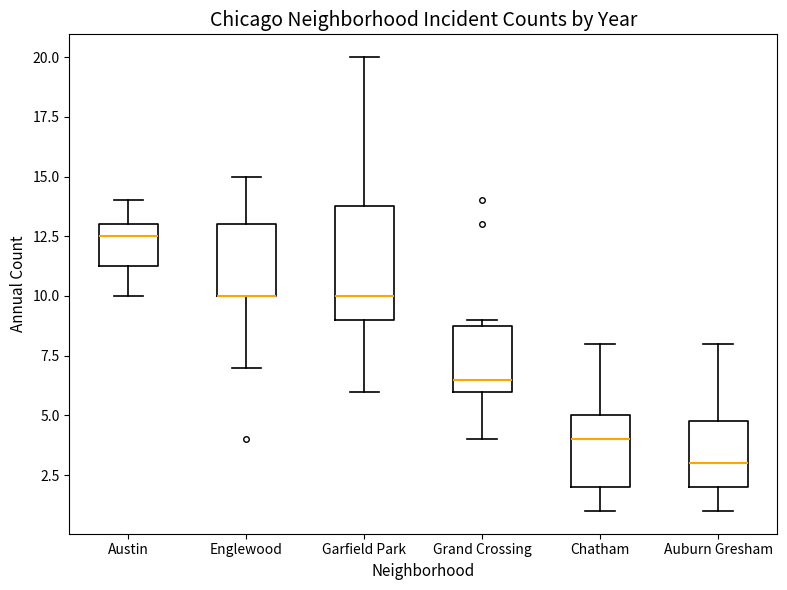

Reading left to right, read every box against the y-axis: the position of its median line, the range the box covers, and the ends of its whiskers. The values are not printed on the chart, so give them approximately, as read against the axis.

Austin: median 12.5, box 11.5 to 13.0, whiskers 10.0 to 14.0
Englewood: median 10.0 (drawn on the box's lower edge), box 10.0 to 13.0, whiskers 7.0 to 15.0
Garfield Park: median 10.0, box 9.0 to 14.0, whiskers 6.0 to 20.0
Grand Crossing: median 6.5, box 6.0 to 9.0, whiskers 4.0 to 9.0 (just above the box's upper edge)
Chatham: median 4.0, box 2.0 to 5.0, whiskers 1.0 to 8.0
Auburn Gresham: median 3.0, box 2.0 to 5.0, whiskers 1.0 to 8.0